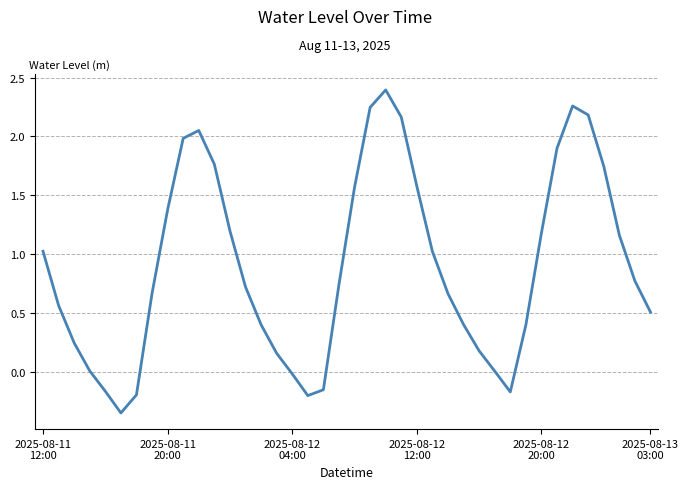

What is the maximum value shown in the chart?

2.4